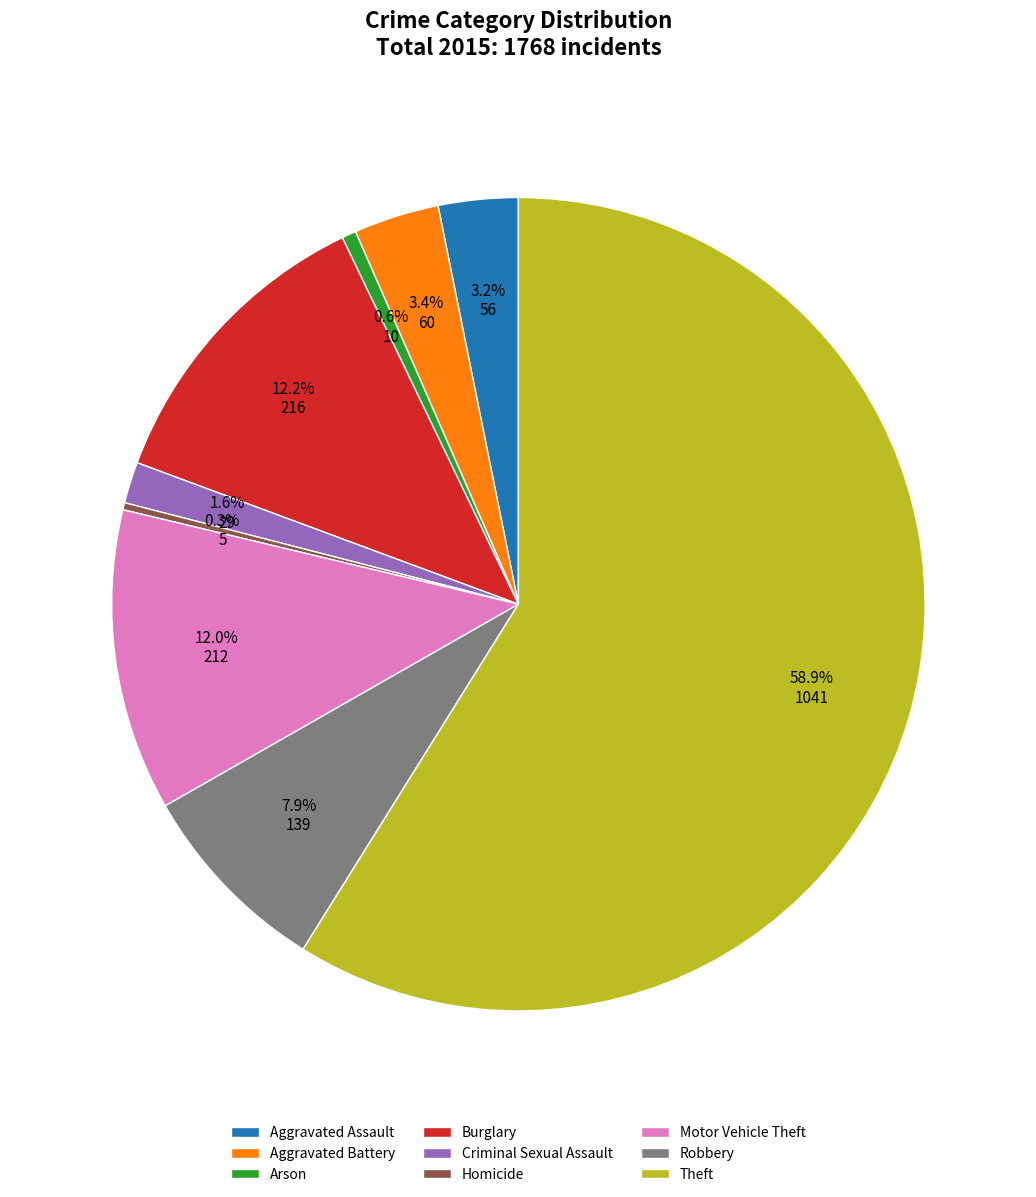

What is the majority slice?

Theft